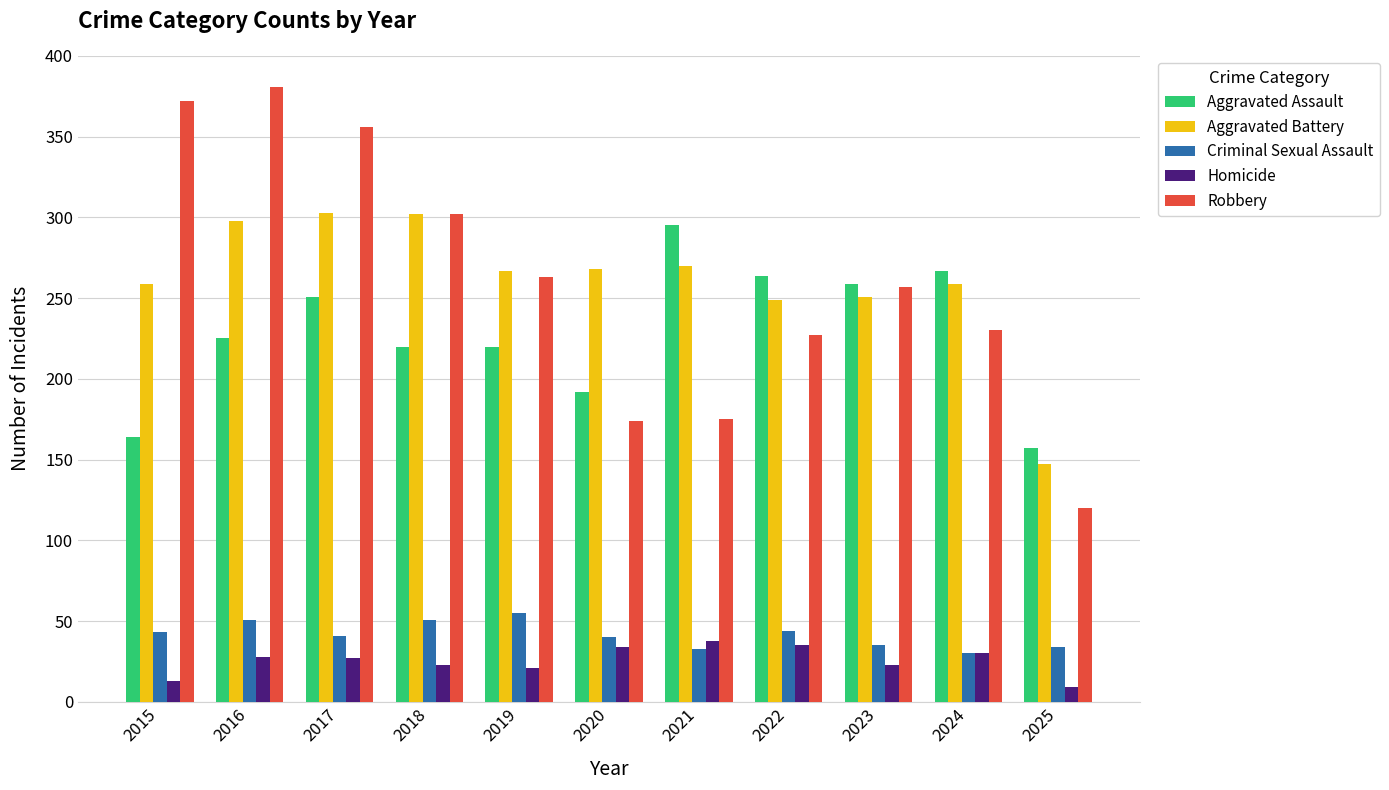

Which series changed the most between 2019 and 2021?

Robbery